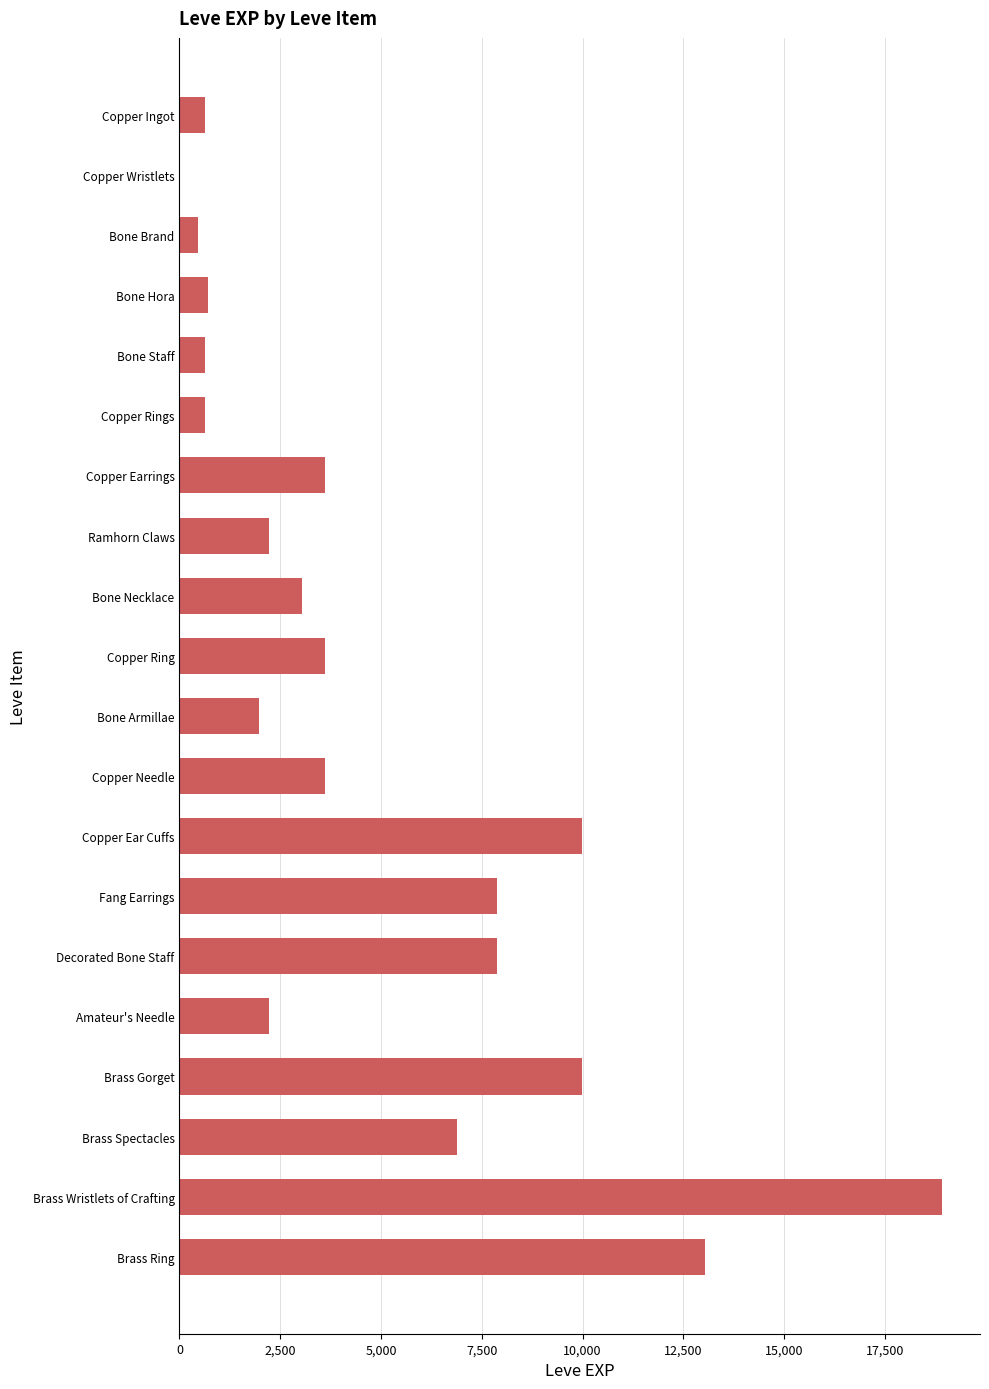

Read the value at Decorated Bone Staff.

7880